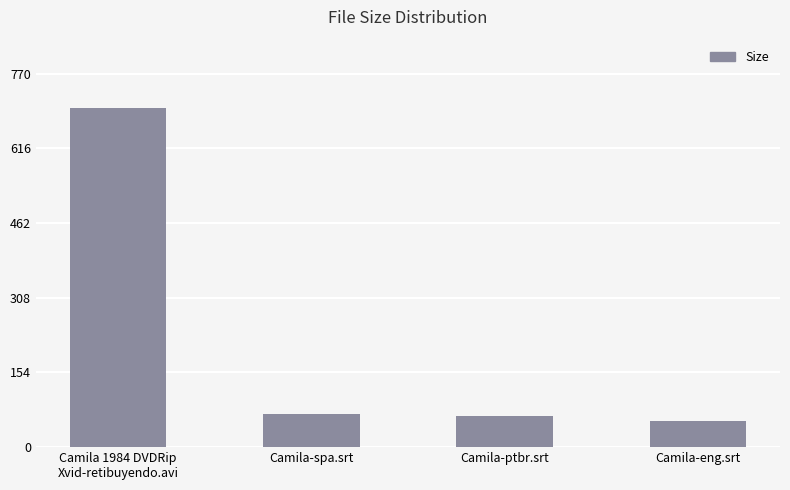

How many series are shown in this chart?

1